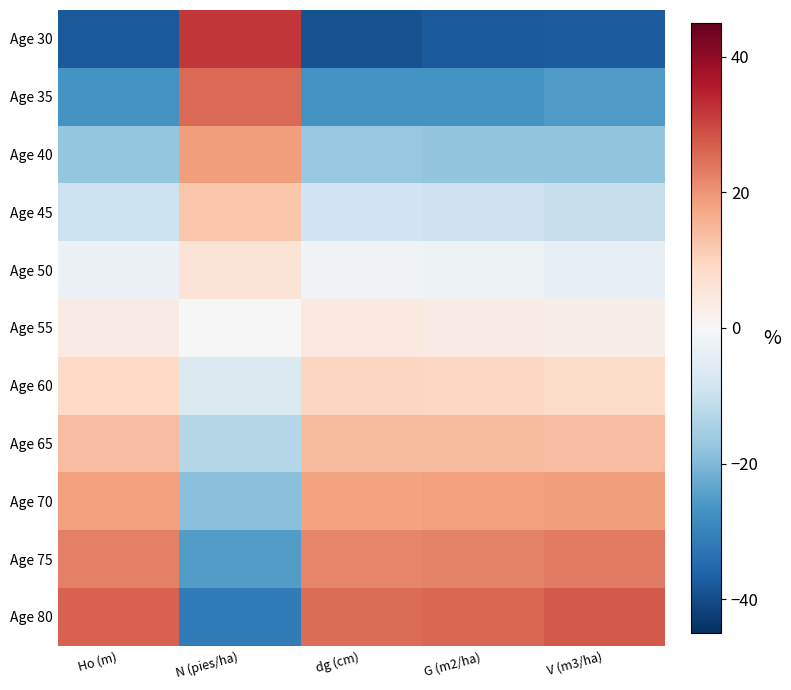

Rank the series at G (m2/ha) from highest to lowest value.

Age 80, Age 75, Age 70, Age 65, Age 60, Age 55, Age 50, Age 45, Age 40, Age 35, Age 30